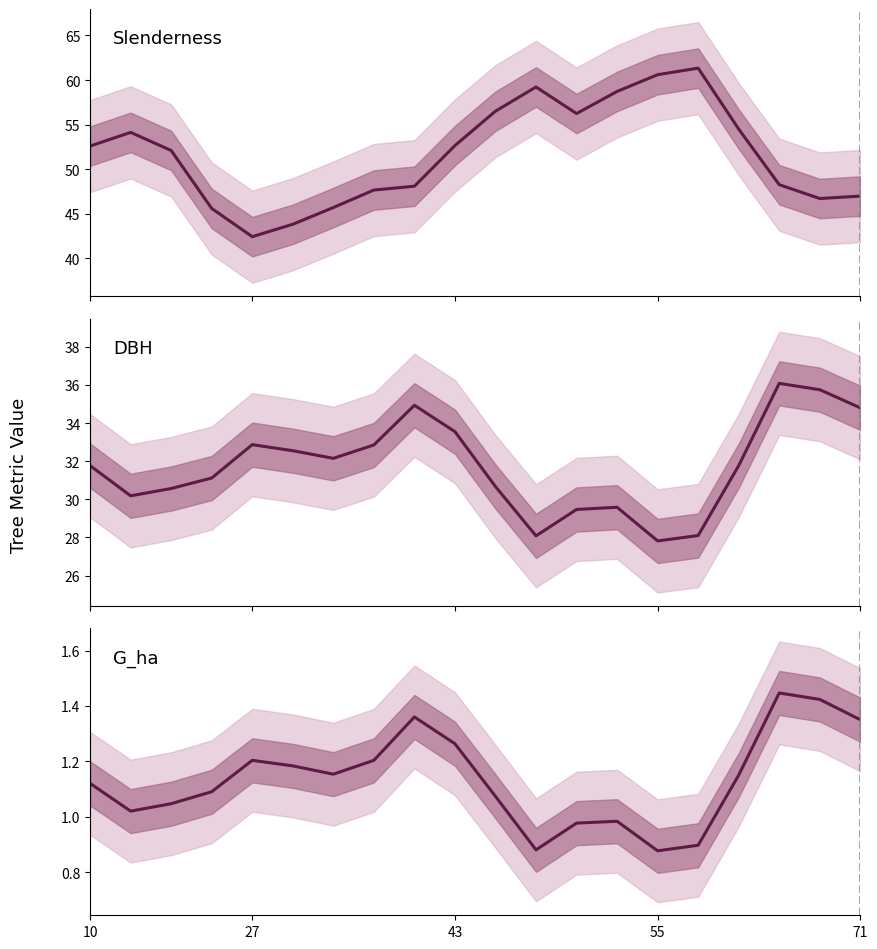

Rank the series by their average value, from highest to lowest.

slenderness, dbh, g_ha